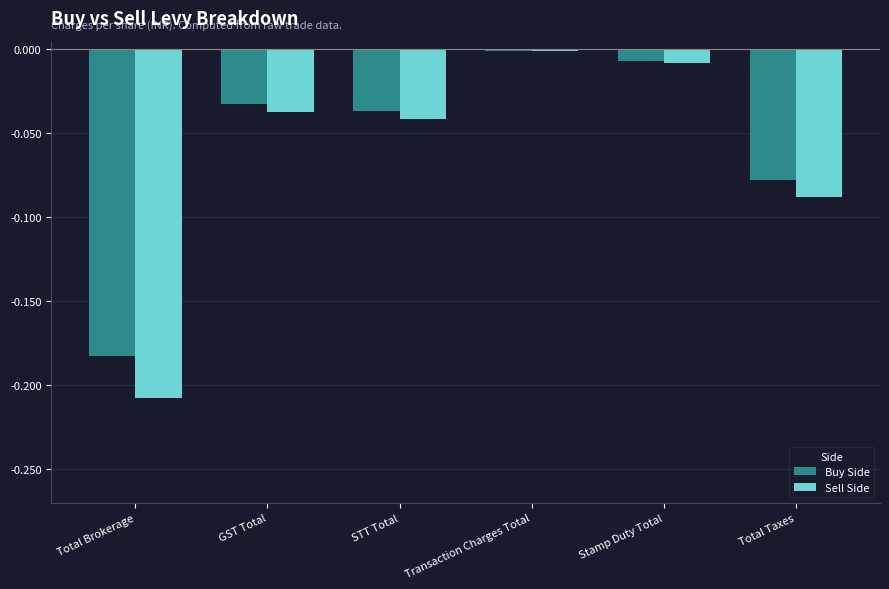

At which category does the chart reach its peak across all series?

Transaction Charges Total